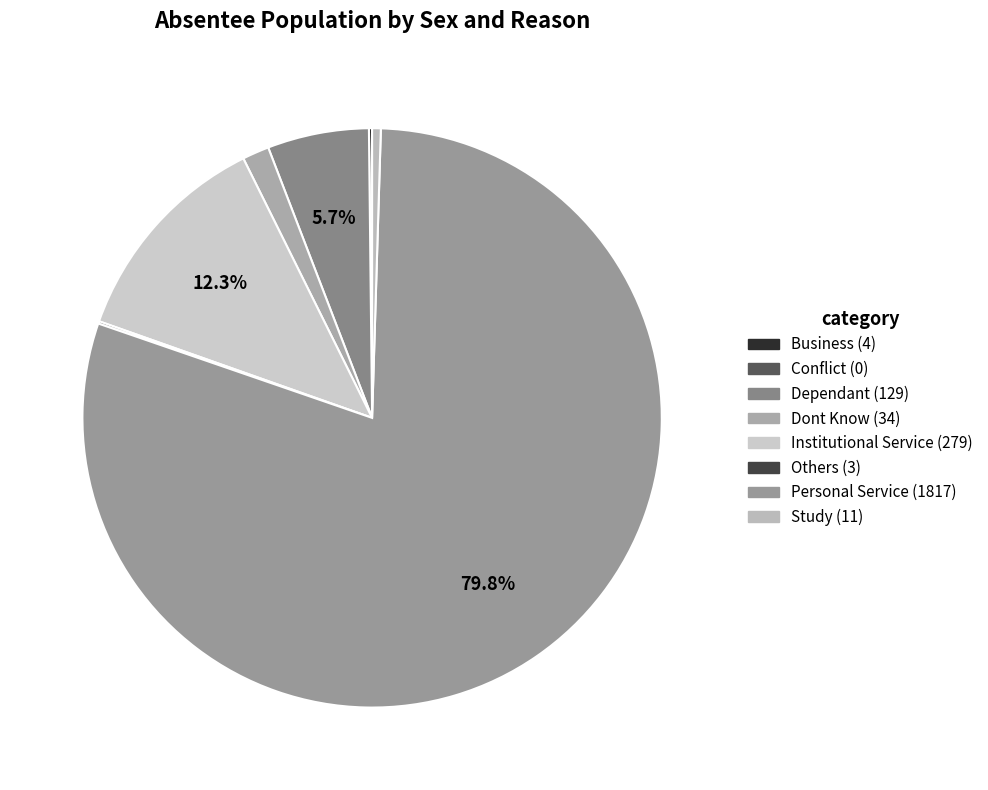

Is it true that Dependant is 15% of the pie?

False